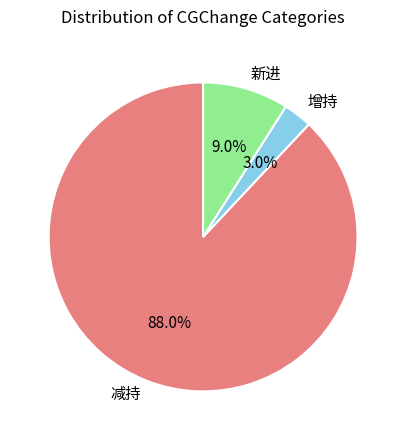

Approximately how many times larger is the value at 新进 compared to 增持?

3.0